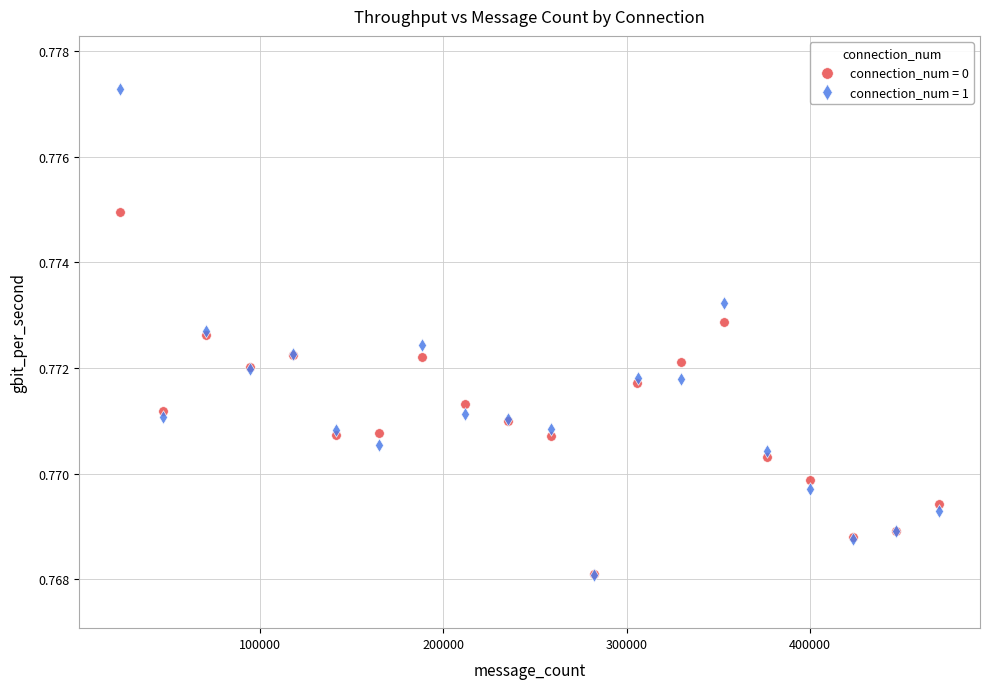

Which series has the widest spread of Y values?

connection_num = 1